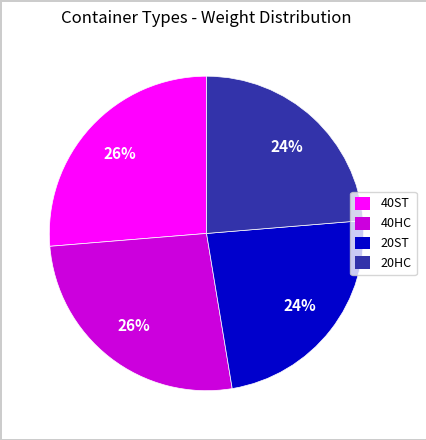

To the nearest percent, what is the average slice percentage?

25%